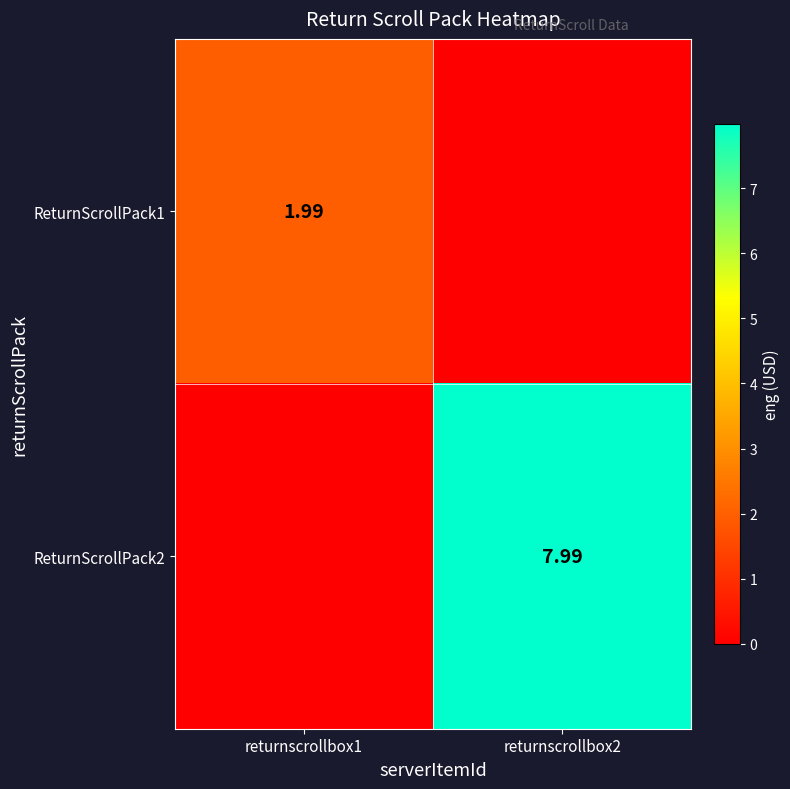

Is the value of ReturnScrollPack1 at returnscrollbox1 greater than the value of ReturnScrollPack2 at returnscrollbox2?

No